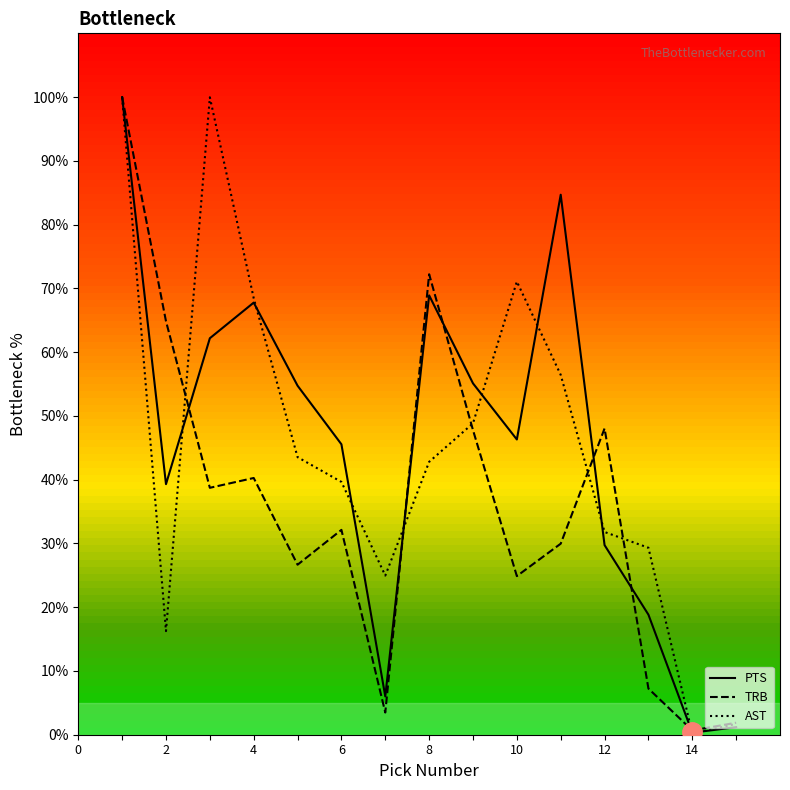

What is the average value of the PTS series?

45.4